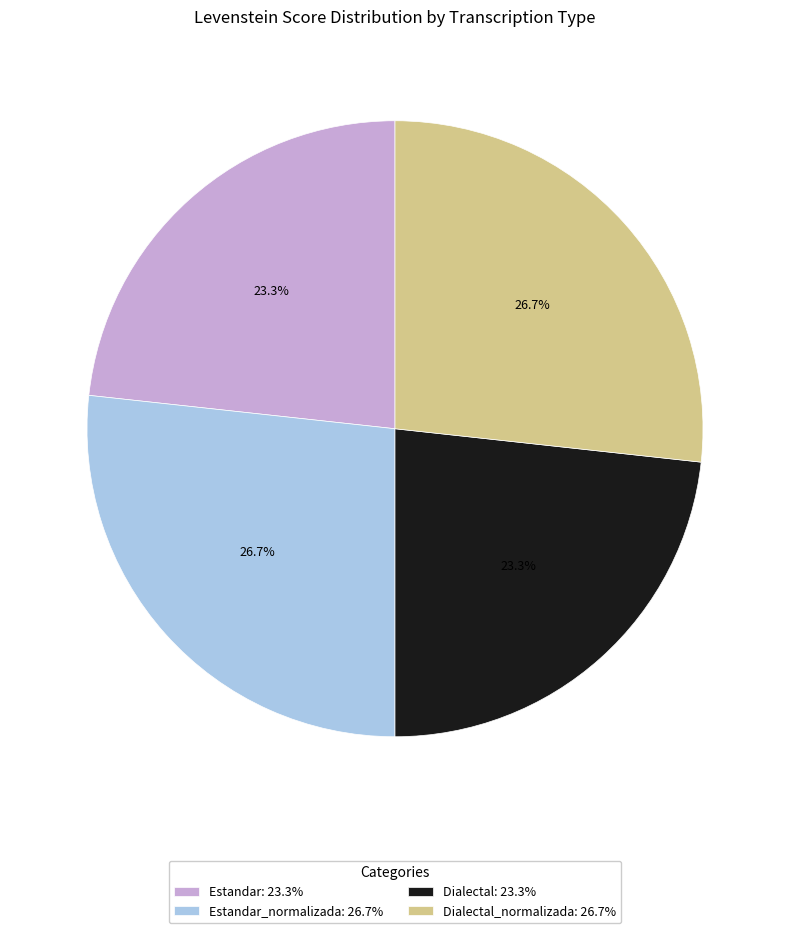

Does any single category account for the majority?

No